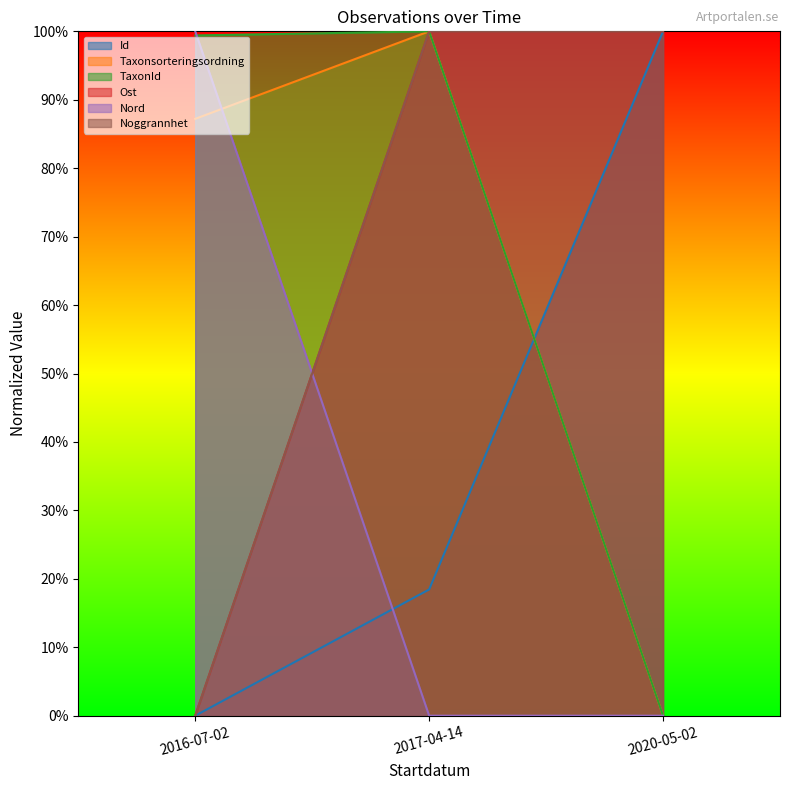

What is the total value across all series at 2017-04-14?

4.2